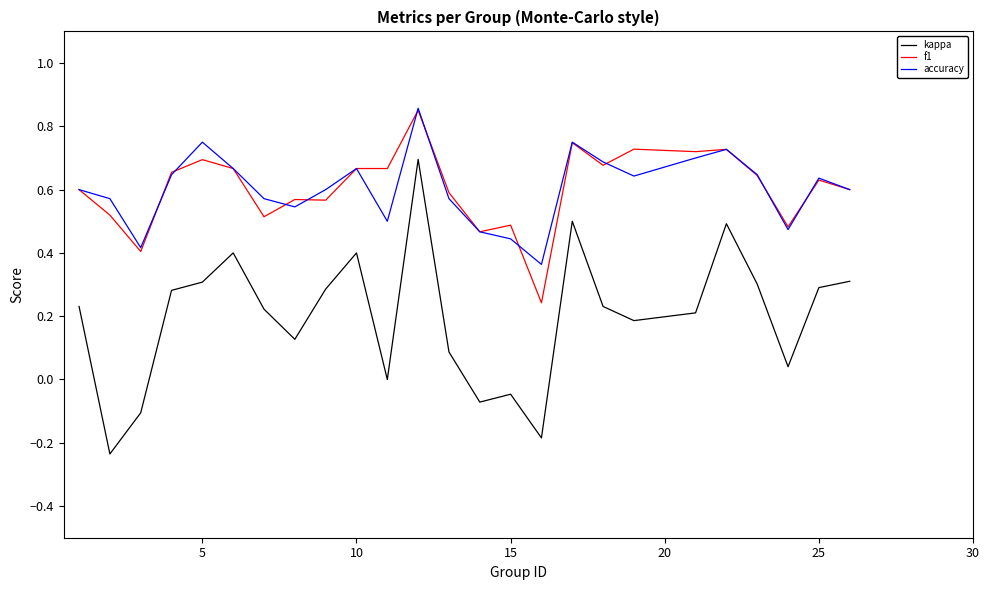

Does the chart have visible grid lines?

No